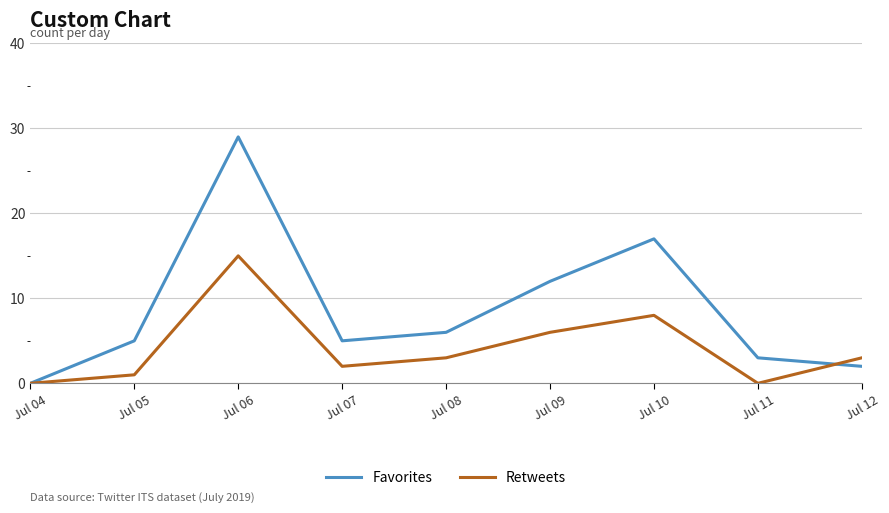

List the series in order of their peak value, highest first.

Favorites, Retweets